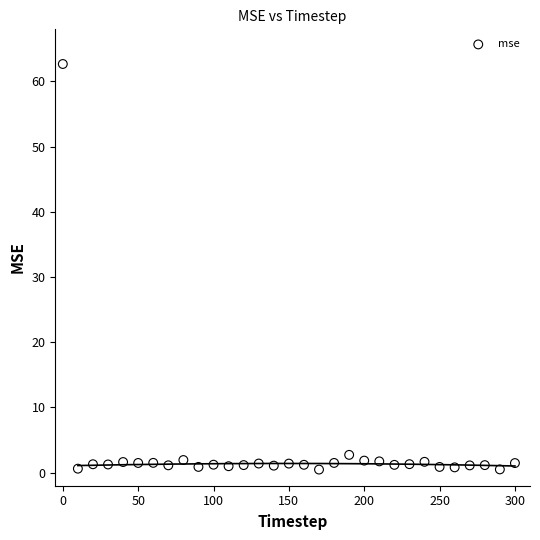

What Y value in the scatter plot is closest to 31?

2.7